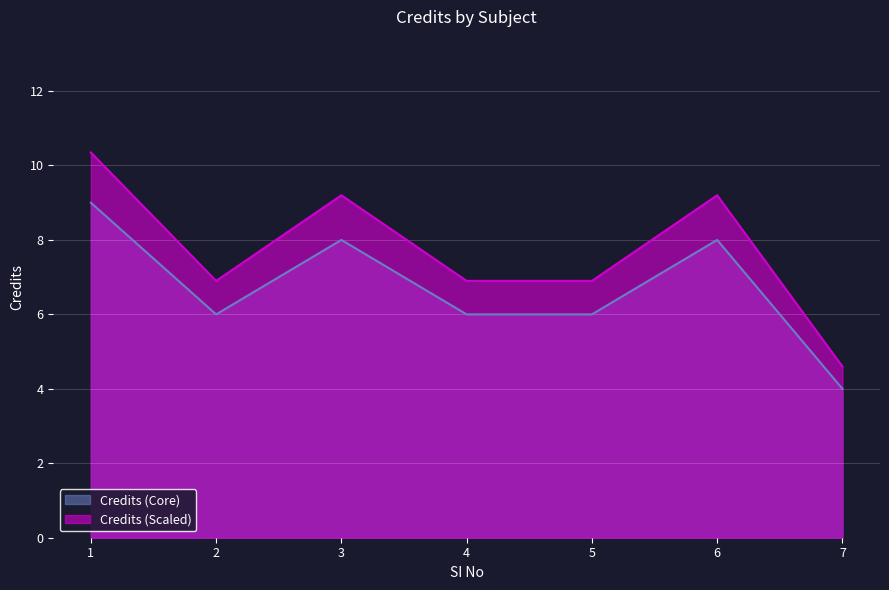

How many values are between 6 and 8?

5